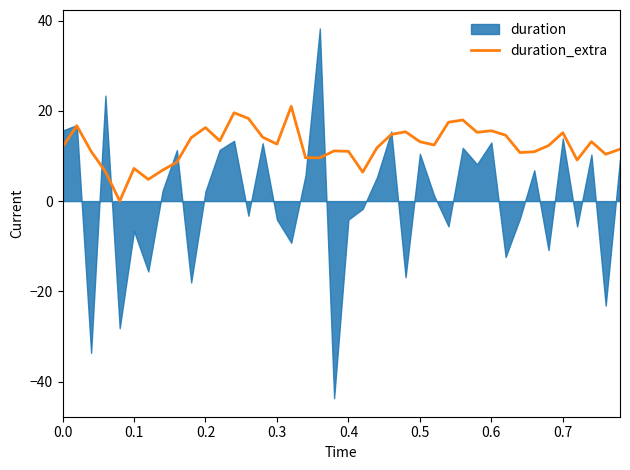

What is the value of the 17th point from the left?

21.0